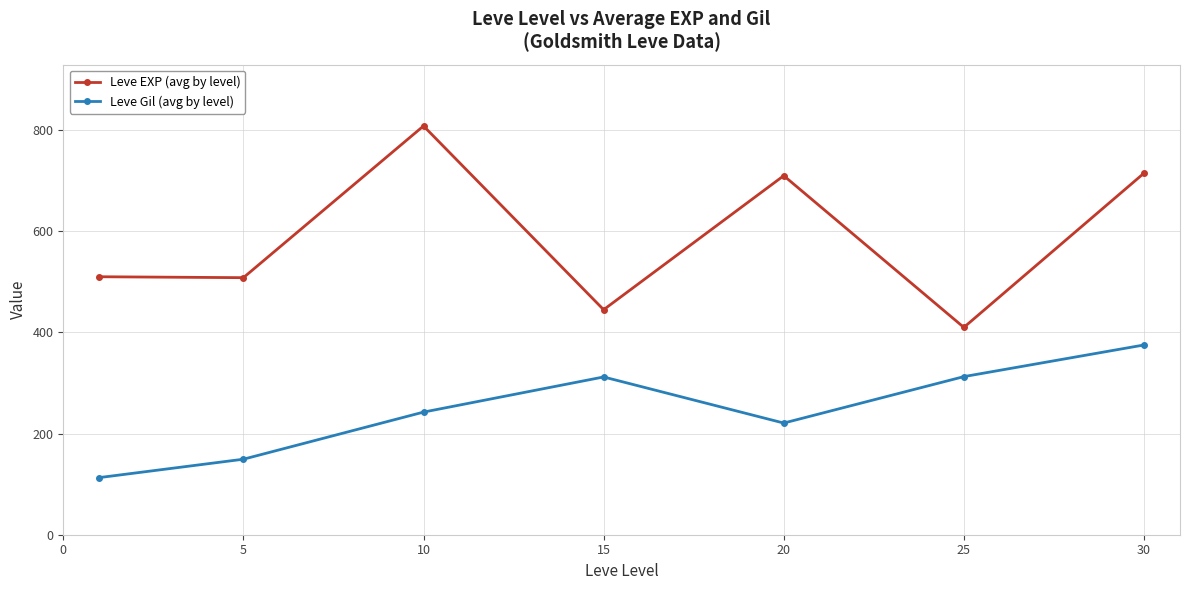

What is the value of the Leve Gil (avg by level) point at the 4th from the left?

312.0